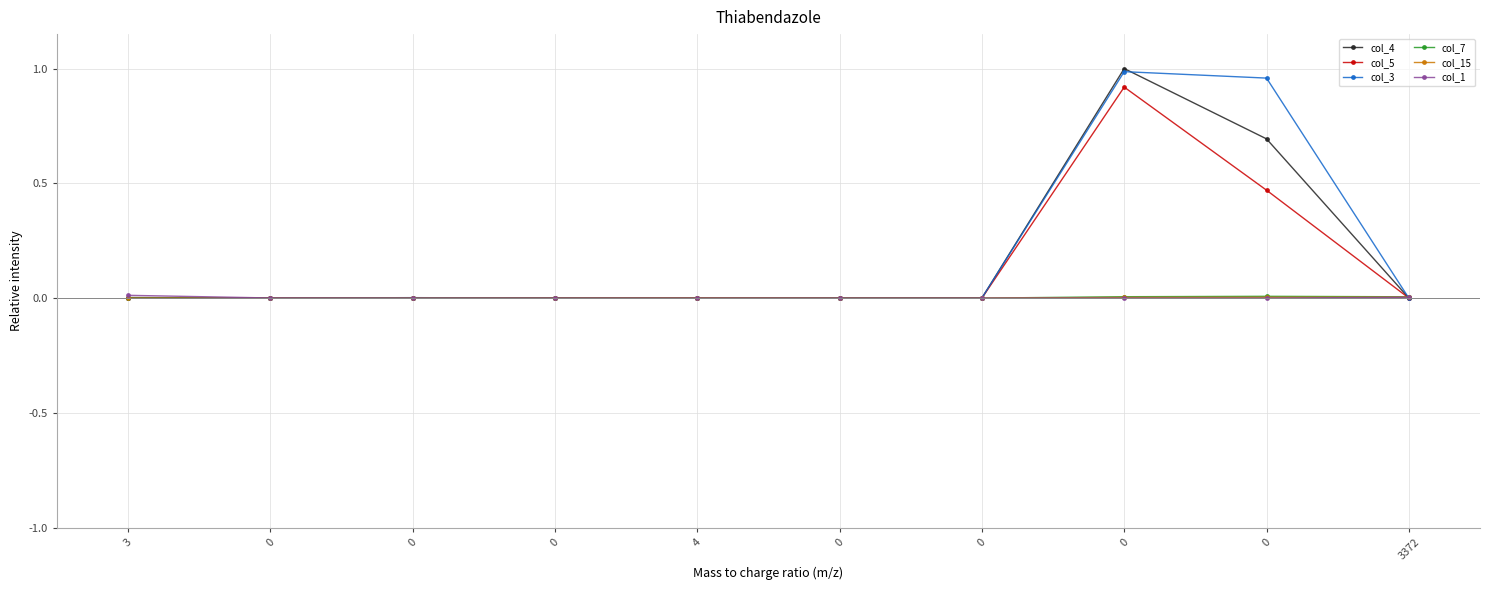

True or false: col_5 and col_7 intersect in this chart.

True